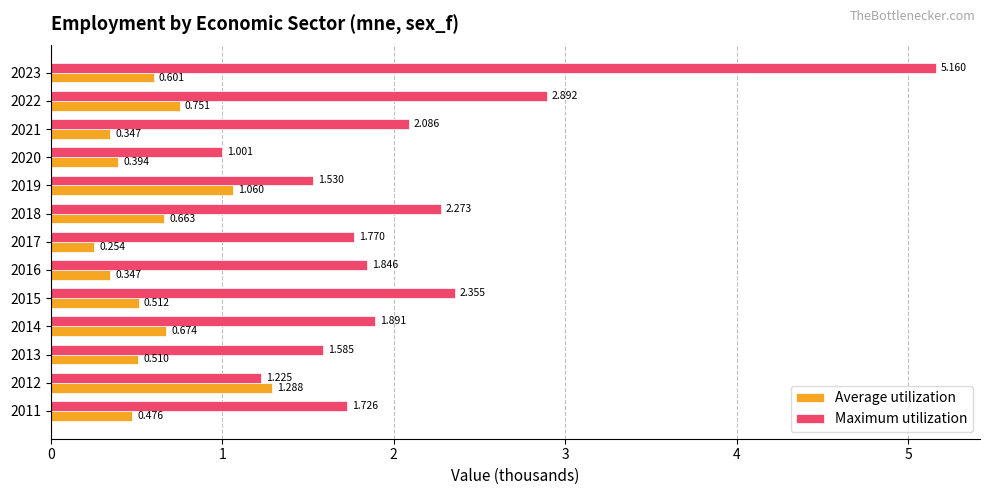

List the series in order of their overall mean, highest first.

Maximum utilization, Average utilization